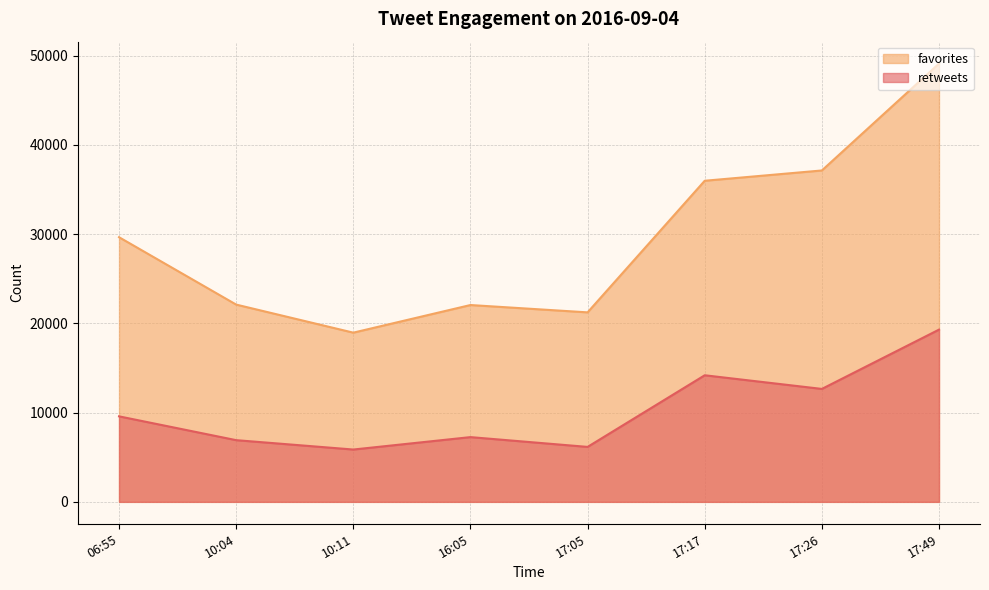

How many data points in favorites are above 29663?

3